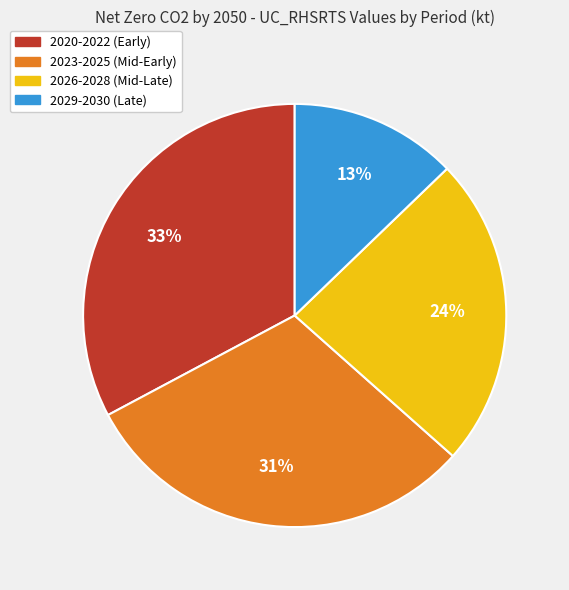

To the nearest percent, what portion does 2020-2022 (Early) represent?

33%